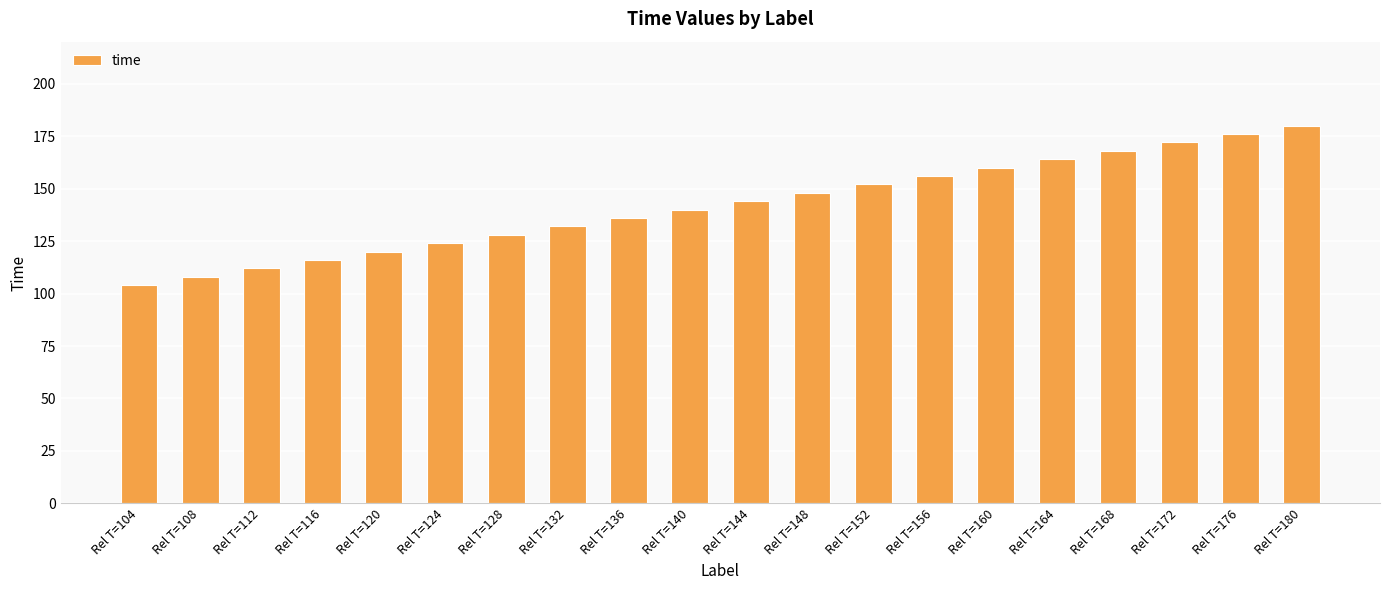

What is the value of the 20th bar from the left?

180